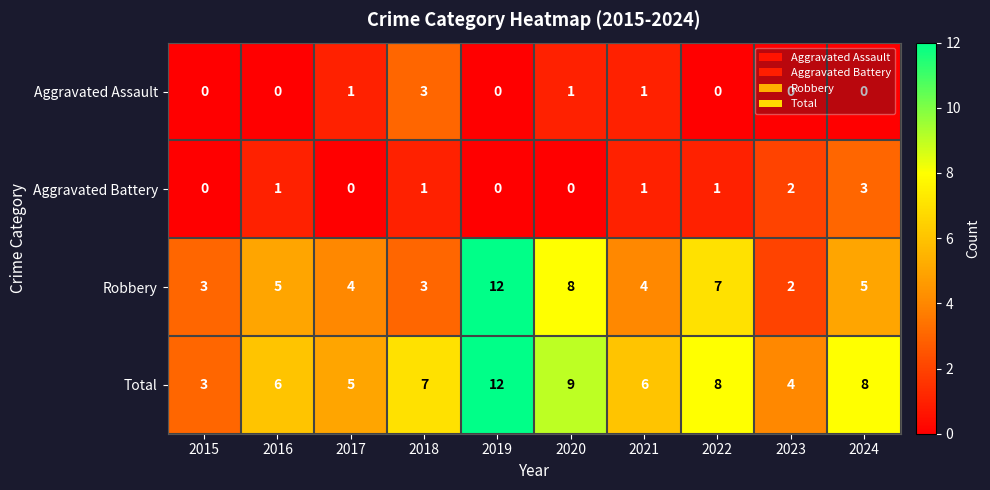

How many Total values are between 5 and 8?

6